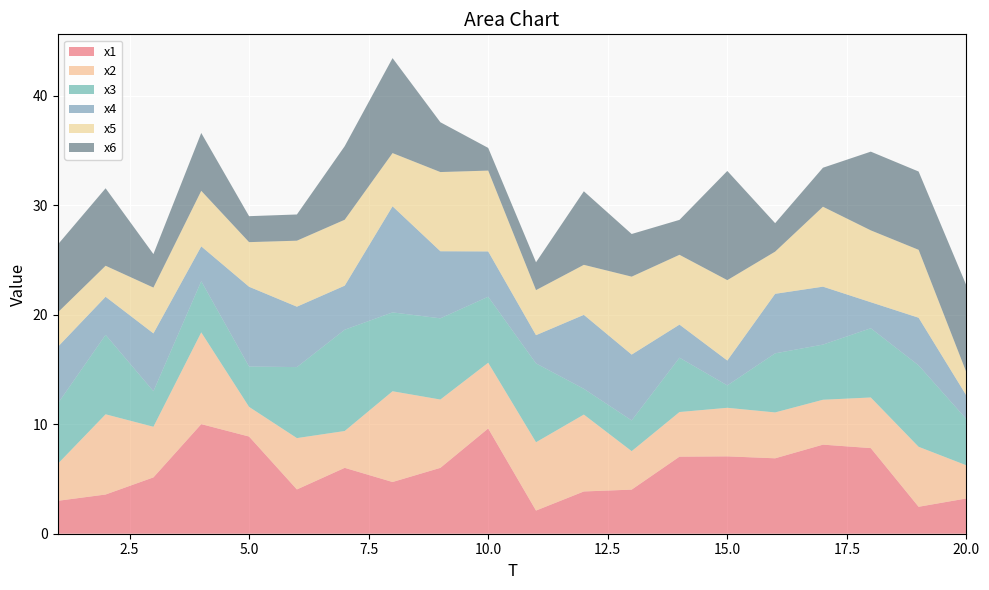

Reading right to left, what are all the values shown in this chart?

x1: 3.2	2.5	7.8	8.1	6.9	7.1	7.0	4.0	3.9	2.1	9.6	6.0	4.7	6.0	4.0	8.9	10.0	5.1	3.6	3.0
x2: 3.0	5.5	4.6	4.1	4.2	4.4	4.1	3.5	7.0	6.2	6.0	6.2	8.3	3.4	4.7	2.7	8.4	4.6	7.3	3.4
x3: 4.2	7.4	6.3	5.0	5.4	2.0	5.0	2.8	2.4	7.2	6.0	7.4	7.2	9.3	6.5	3.7	4.7	3.2	7.3	5.5
x4: 2.2	4.4	2.4	5.3	5.4	2.3	3.0	6.0	6.8	2.6	4.1	6.1	9.7	4.0	5.5	7.3	3.2	5.3	3.5	5.2
x5: 2.1	6.2	6.6	7.3	3.9	7.3	6.4	7.1	4.6	4.1	7.4	7.2	4.9	6.0	6.0	4.1	5.1	4.2	2.8	3.1
x6: 7.9	7.2	7.2	3.6	2.6	10.0	3.2	3.9	6.7	2.5	2.1	4.6	8.7	6.7	2.4	2.4	5.3	3.1	7.1	6.2